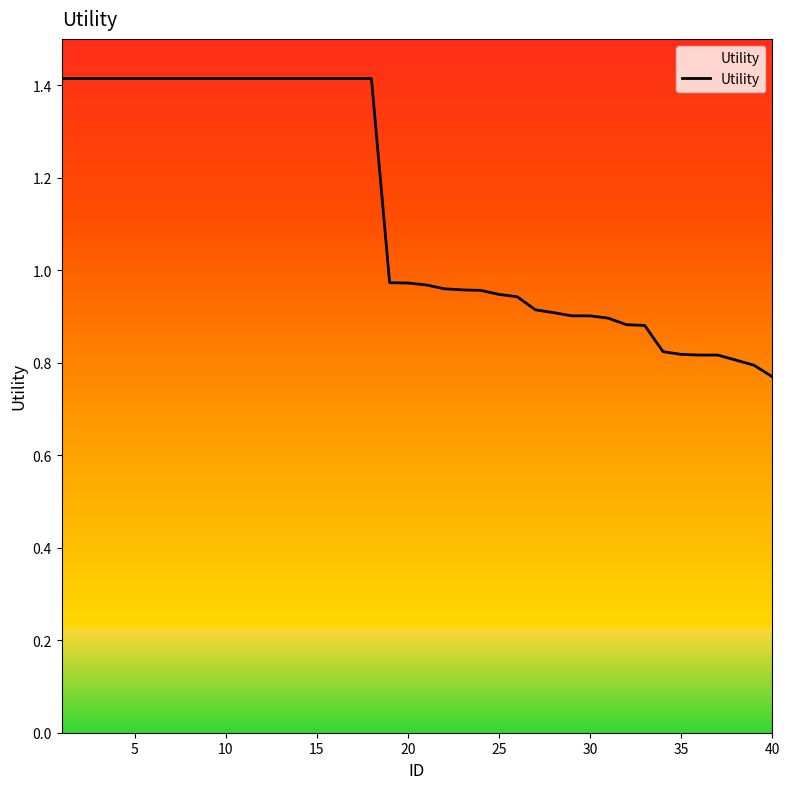

What is the difference between the maximum and minimum values?

0.6